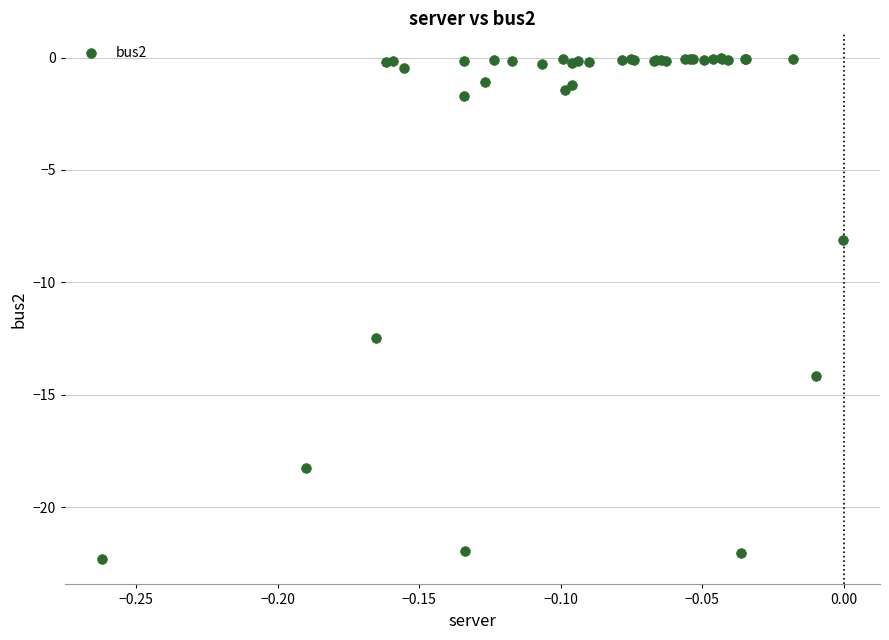

What Y value in the scatter plot is closest to -11?

-12.5